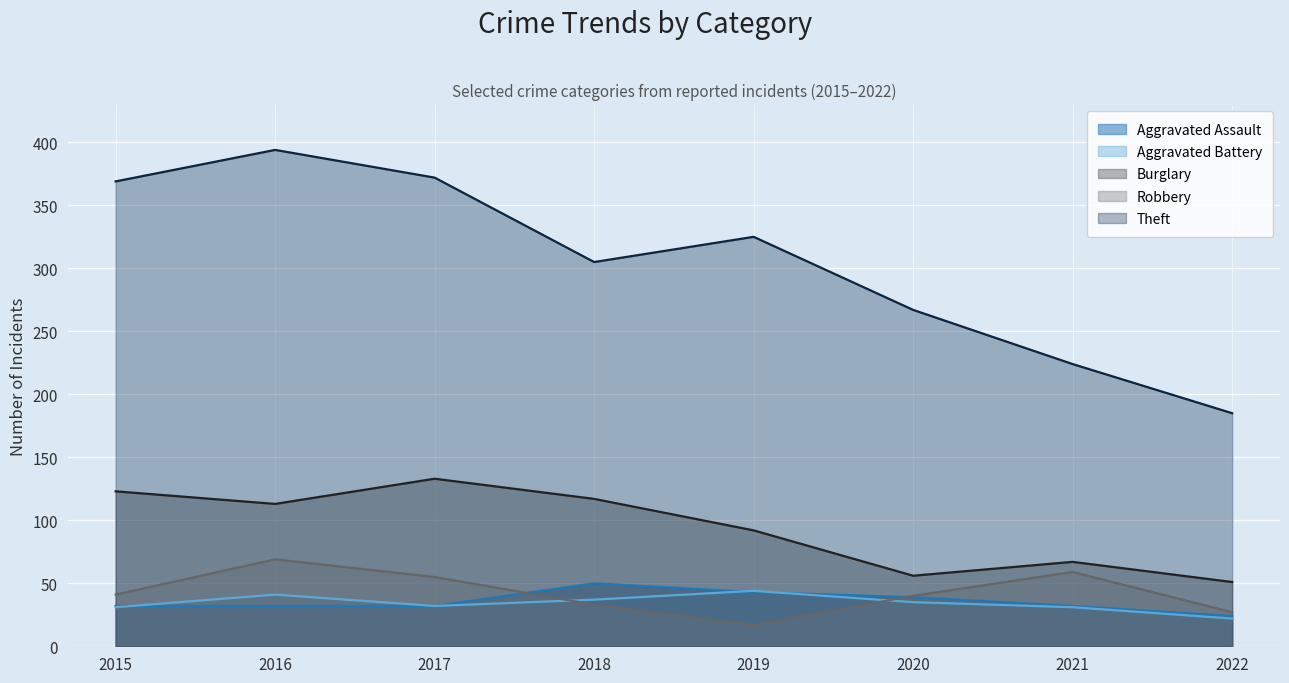

What is the total value across all series at 2015?

596